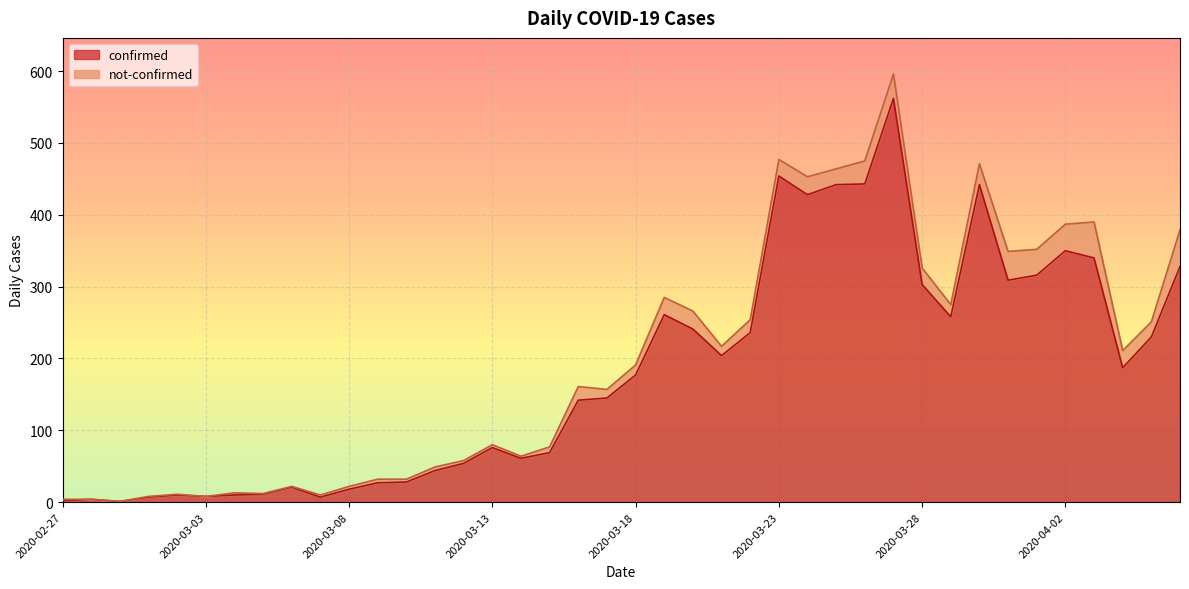

What is the change in value from 2020-04-01 to 2020-04-06?

+12